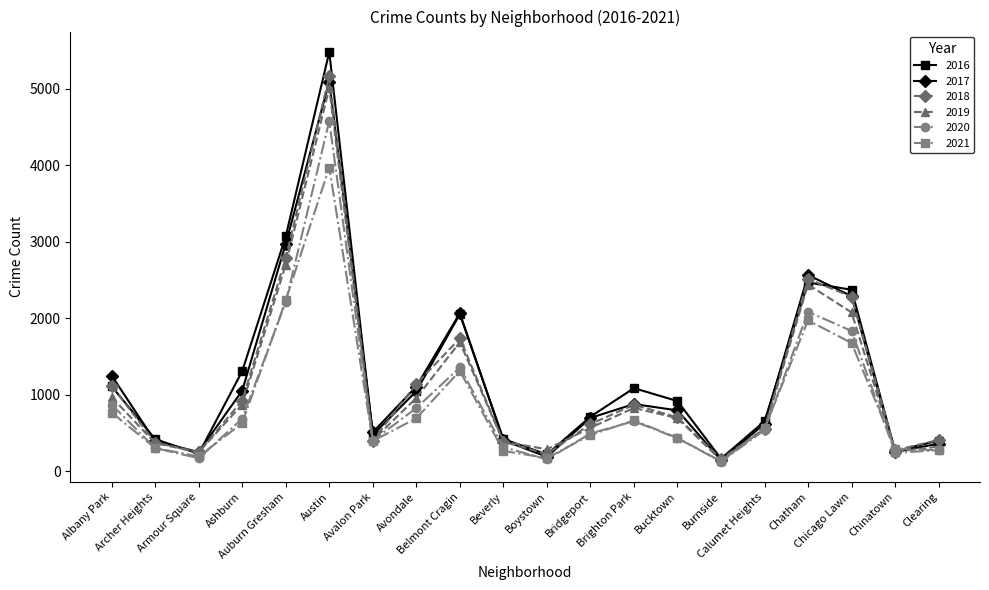

At which category does 2019 reach its first local peak?

Austin